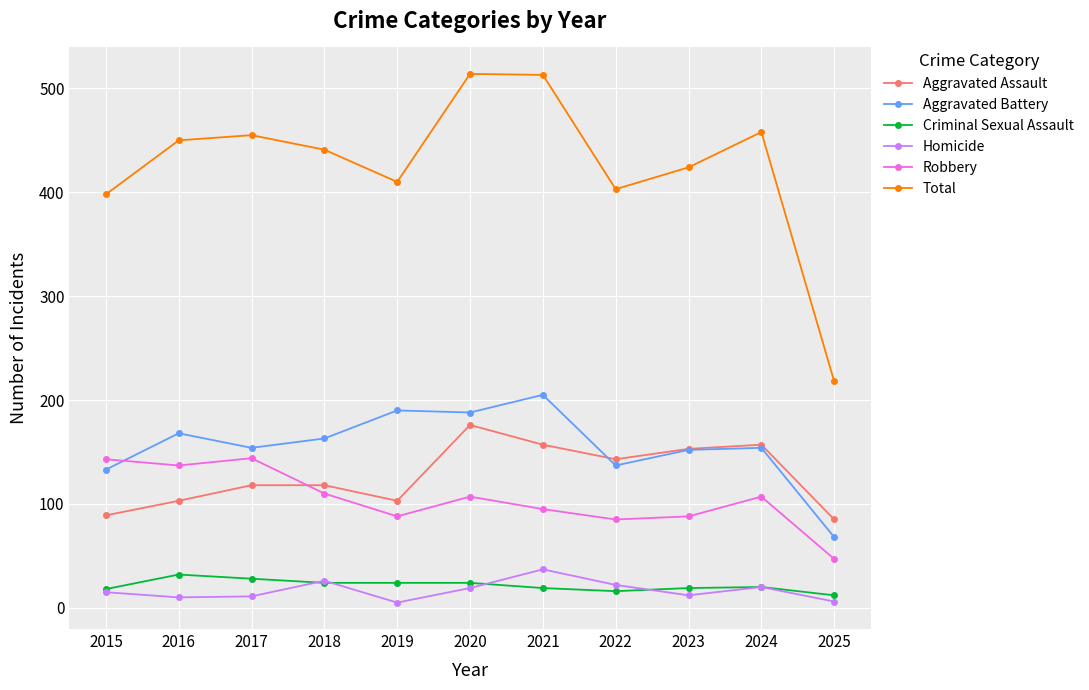

At which label is Total closest to 366?

2015